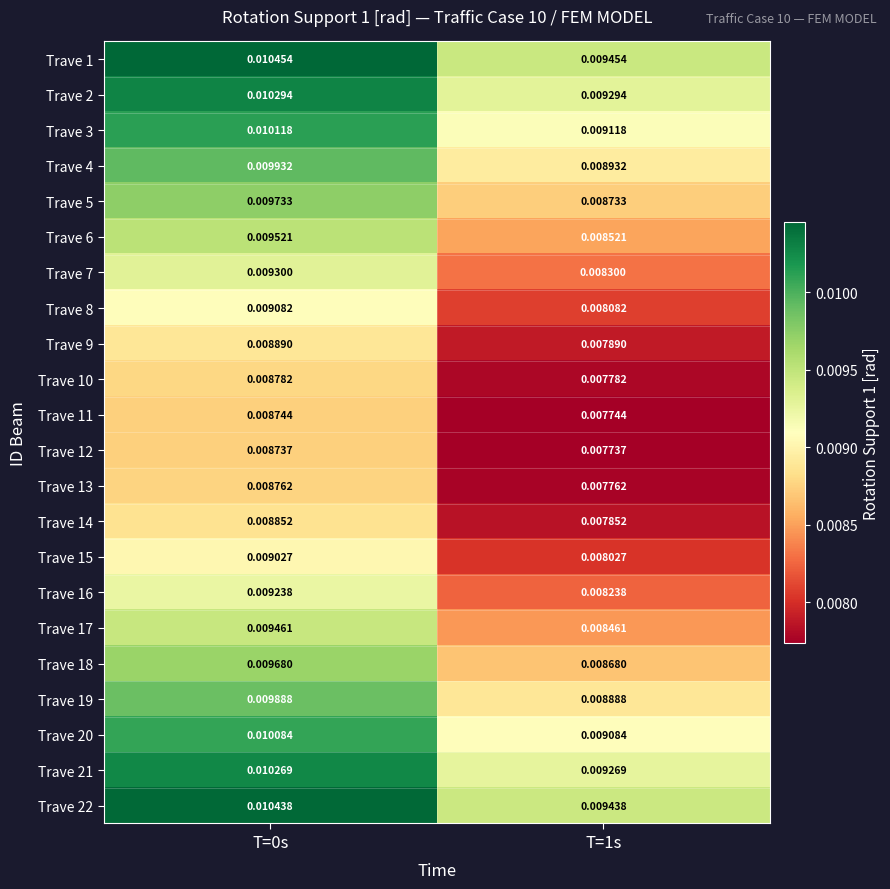

How many data points does each series have?

2